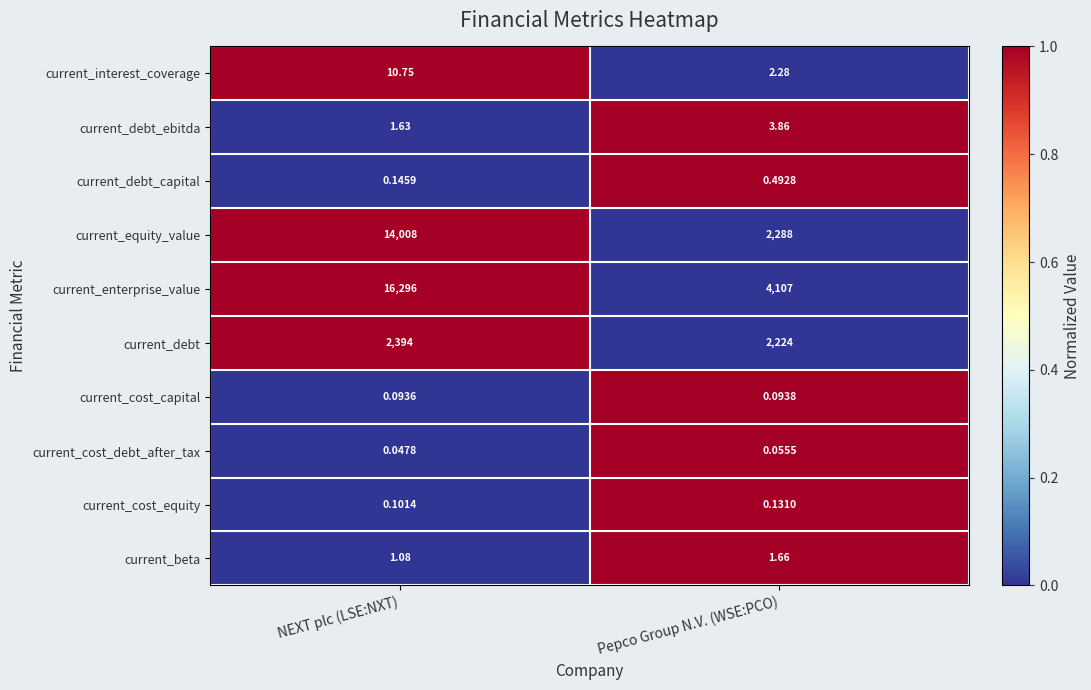

Is the value of current_cost_equity at NEXT plc (LSE:NXT) greater than the value of current_equity_value at Pepco Group N.V. (WSE:PCO)?

No